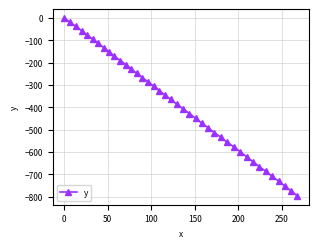

True or false: the data has more than 0 interior local peaks.

False